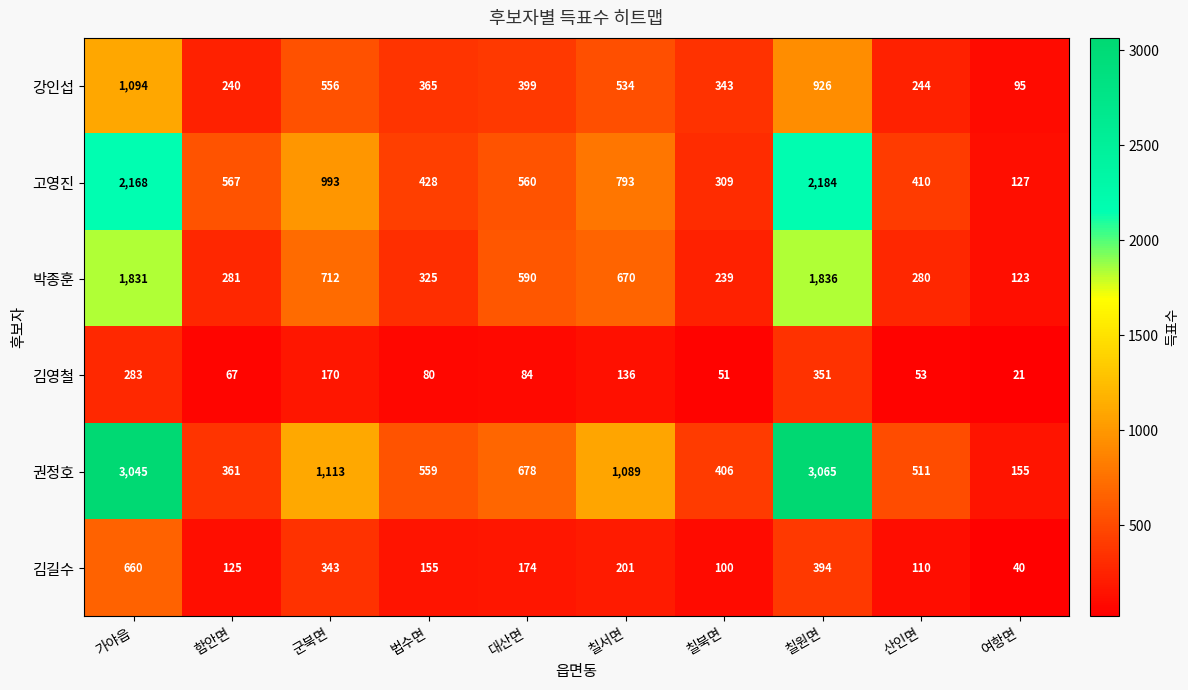

True or false: 강인섭 has a value of 556 at 군북면.

True